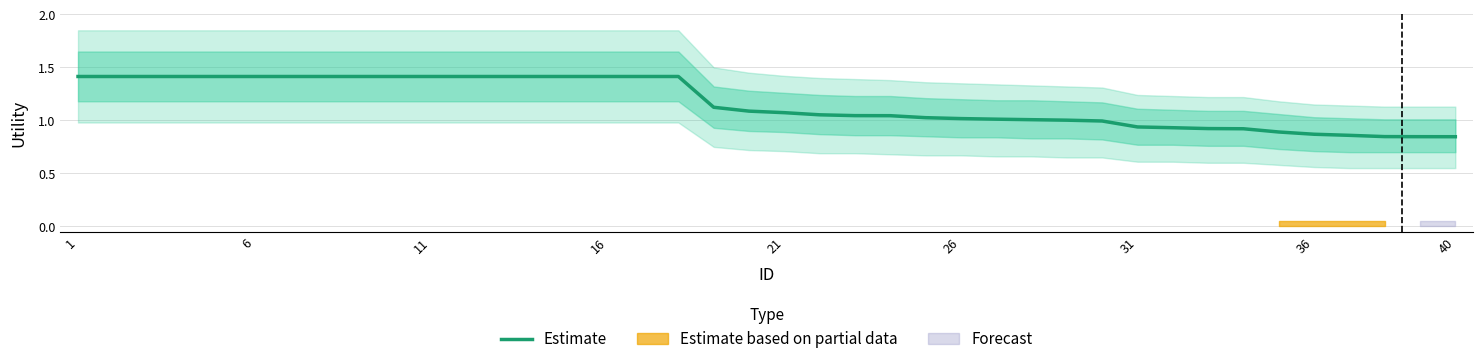

What is the maximum value for Estimate?

1.4